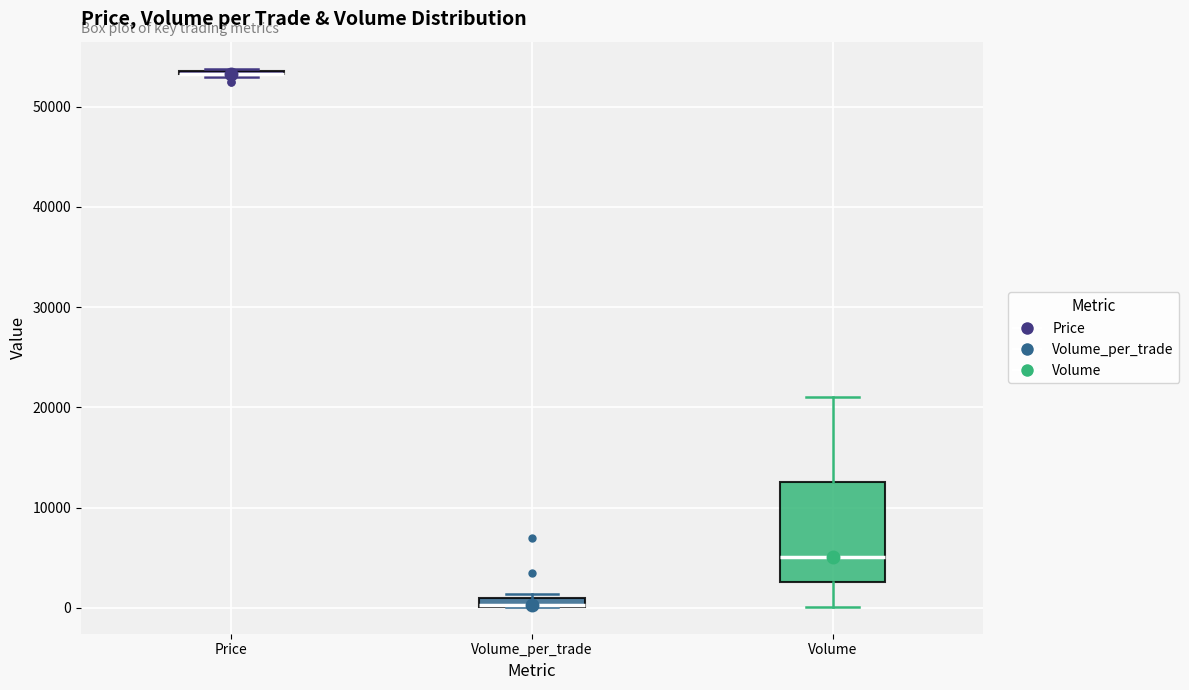

Comparing the boxes themselves (not the whiskers), which one is the tallest?

Volume